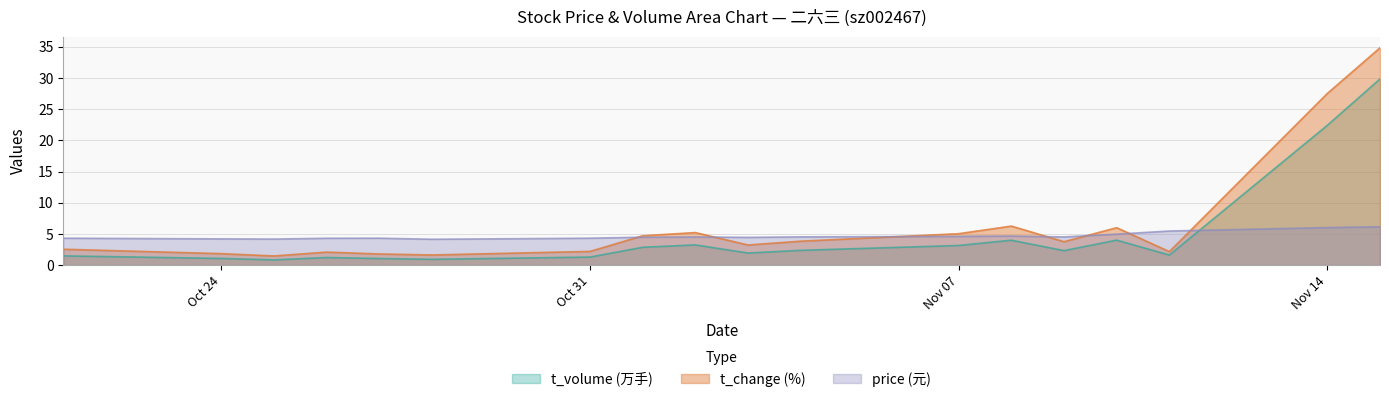

Rank the series by their maximum value, from highest to lowest.

t_change (%), t_volume (万手), price (元)